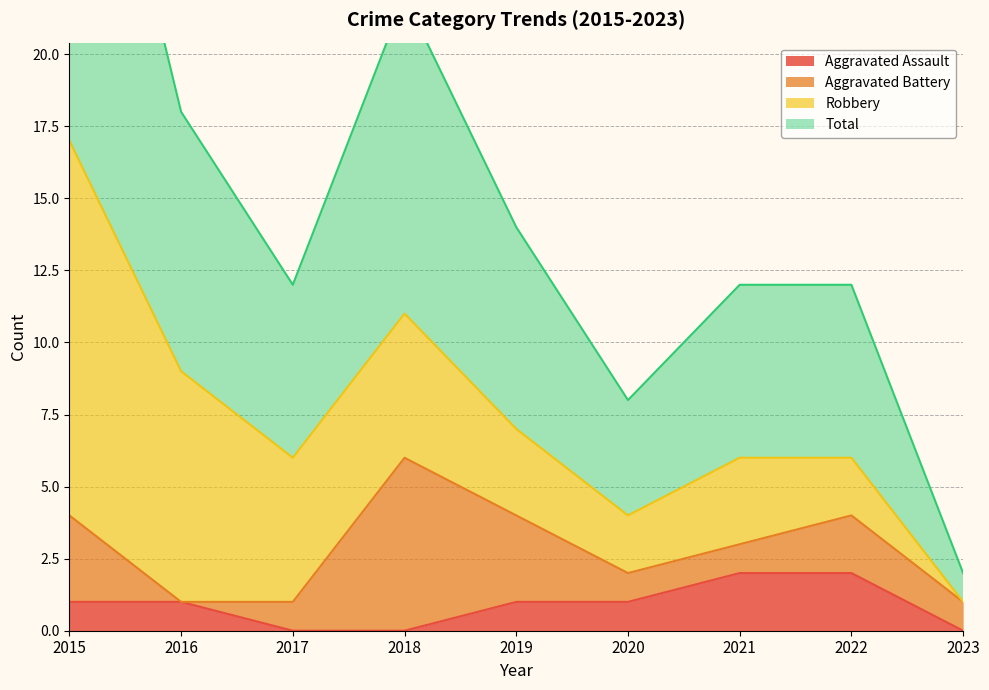

What is the maximum value shown in the chart?

17